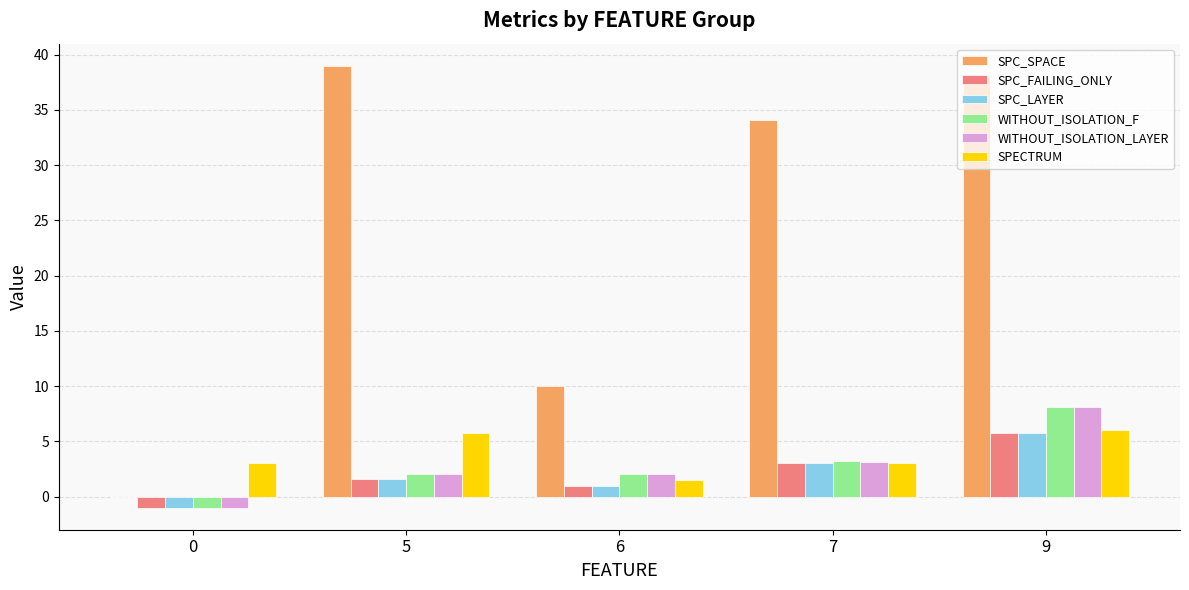

Which series has the largest total across all categories?

SPC_SPACE